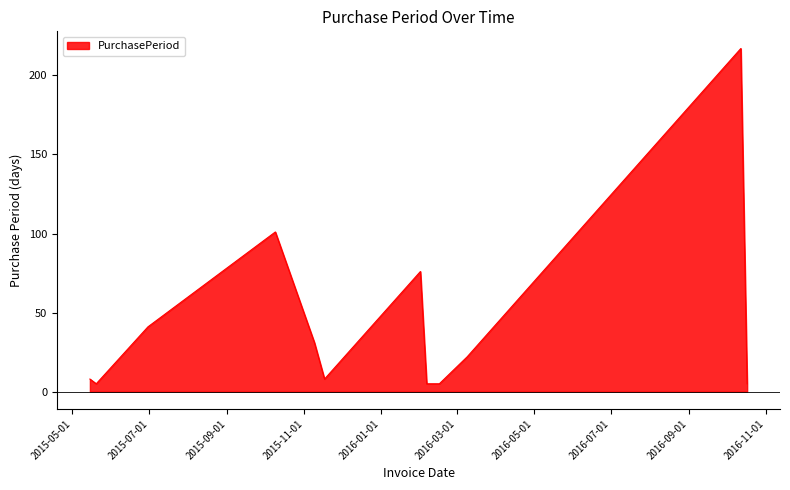

What is the sum of all values?

529